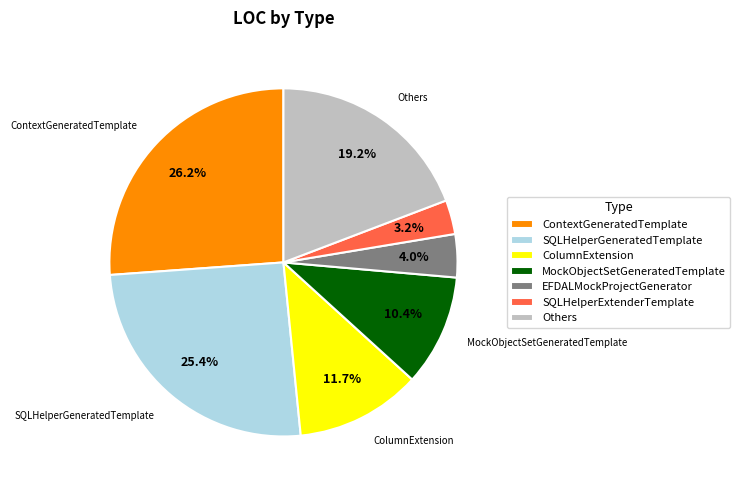

The EFDALMockProjectGenerator slice represents 16% of the pie. True or false?

False